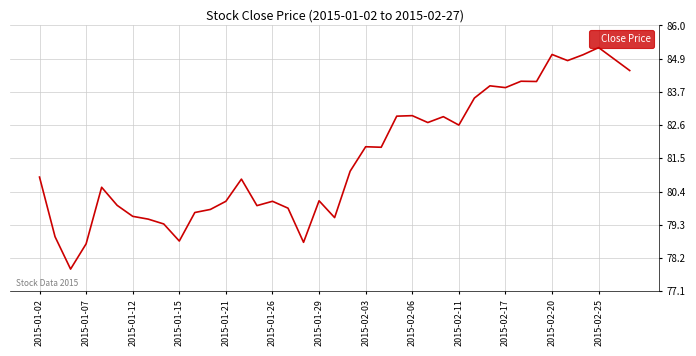

What is the difference between the maximum and minimum values?

7.4